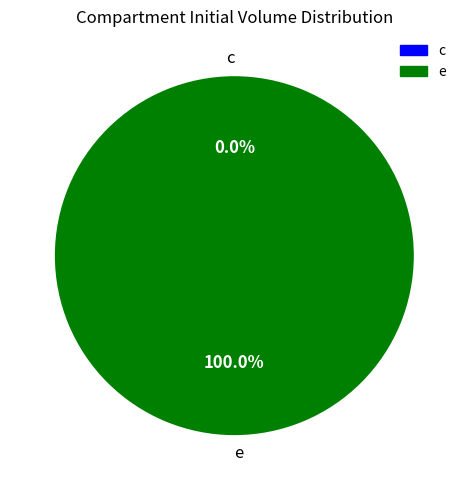

To the nearest percent, what is the difference between the largest and smallest slice percentages?

100%